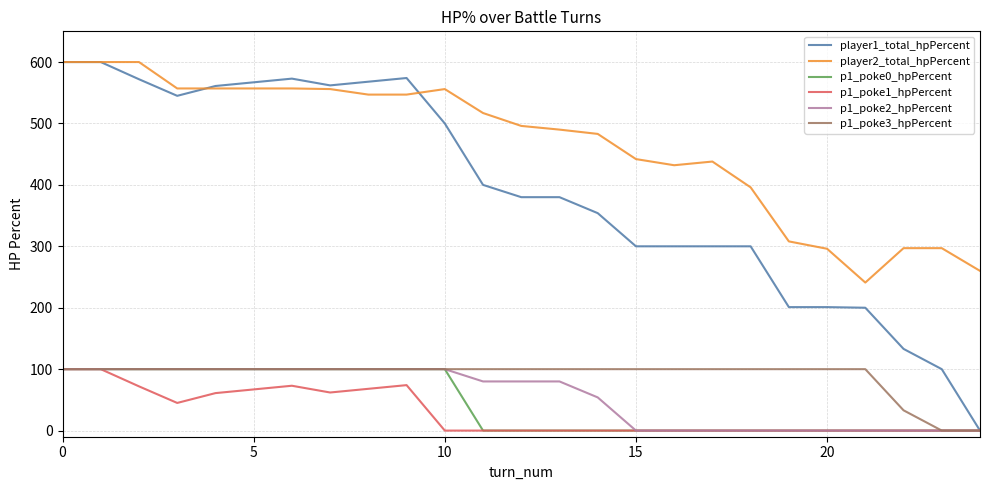

What is the greatest value displayed?

600